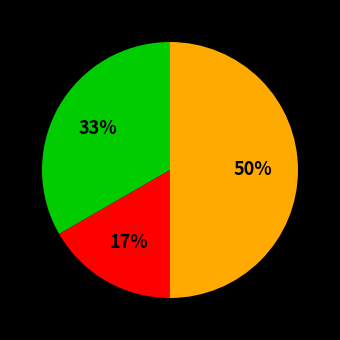

To the nearest percent, what is the average slice percentage?

33%